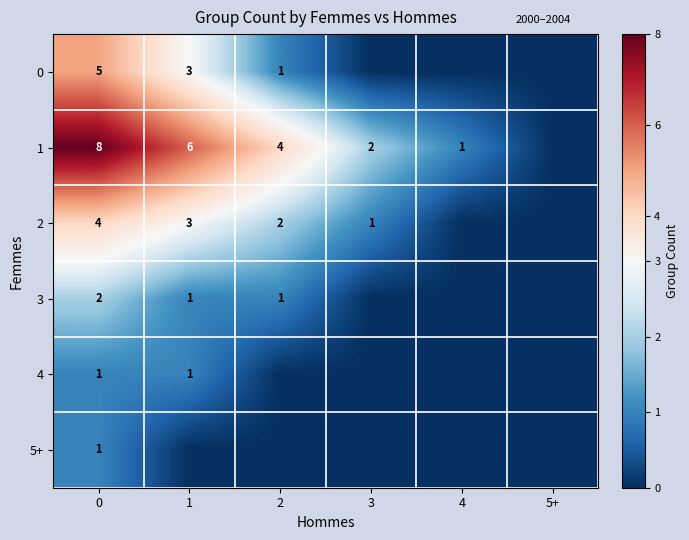

True or false: 2 has a value of 2 at 2.

True